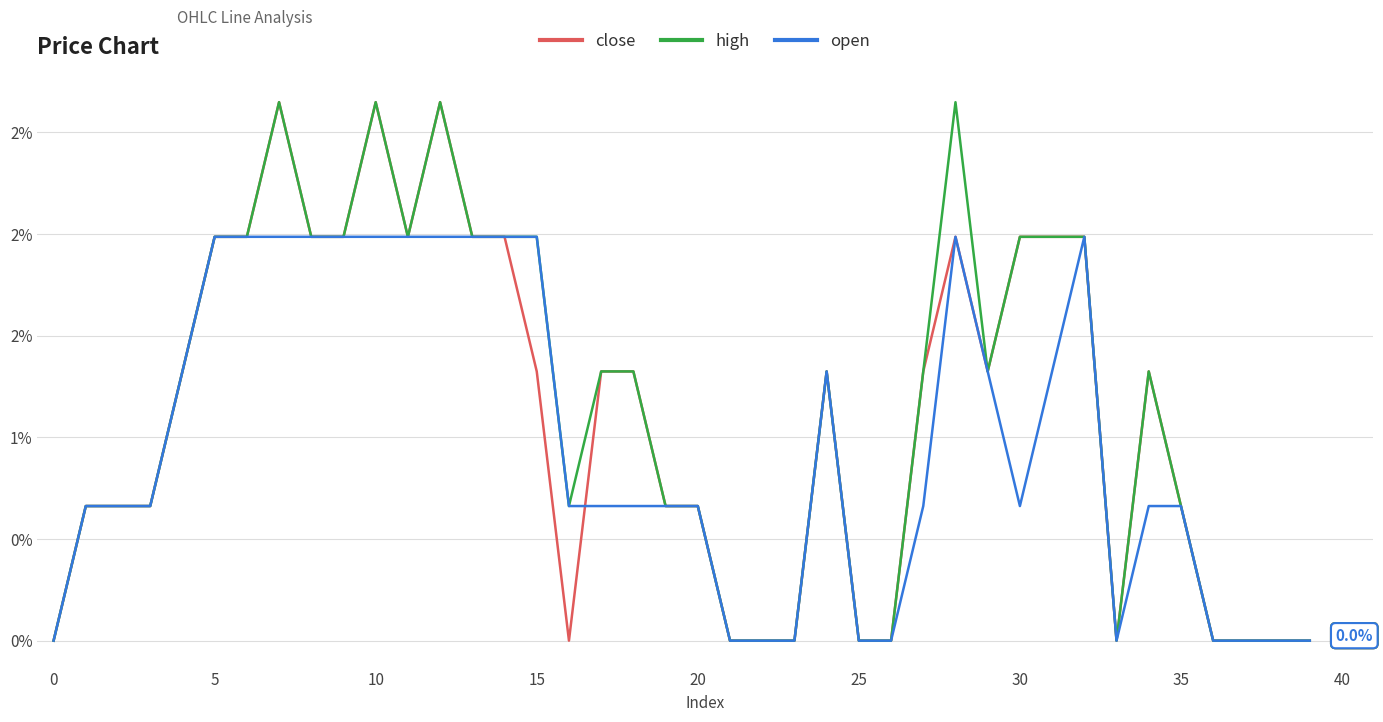

Is this an area chart (filled region under the line)?

No